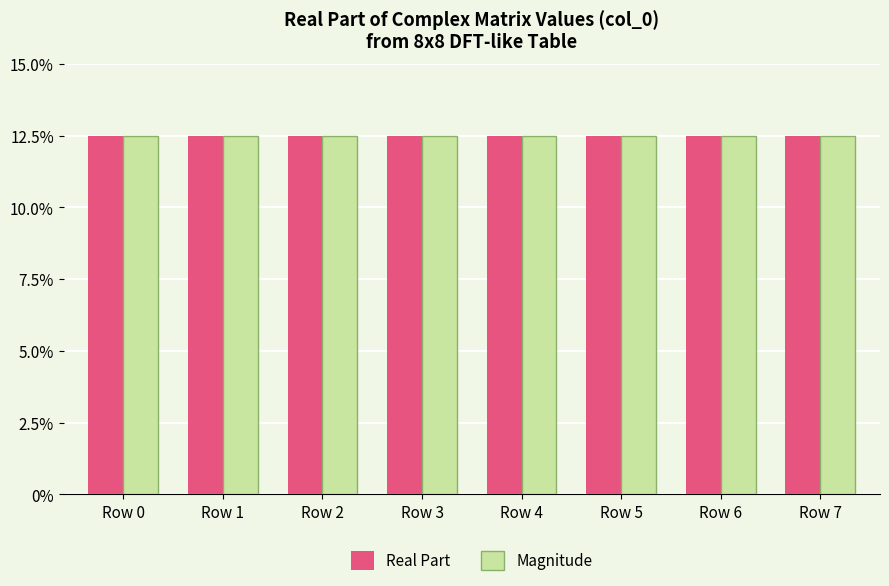

Does the chart contain stacked bars?

No